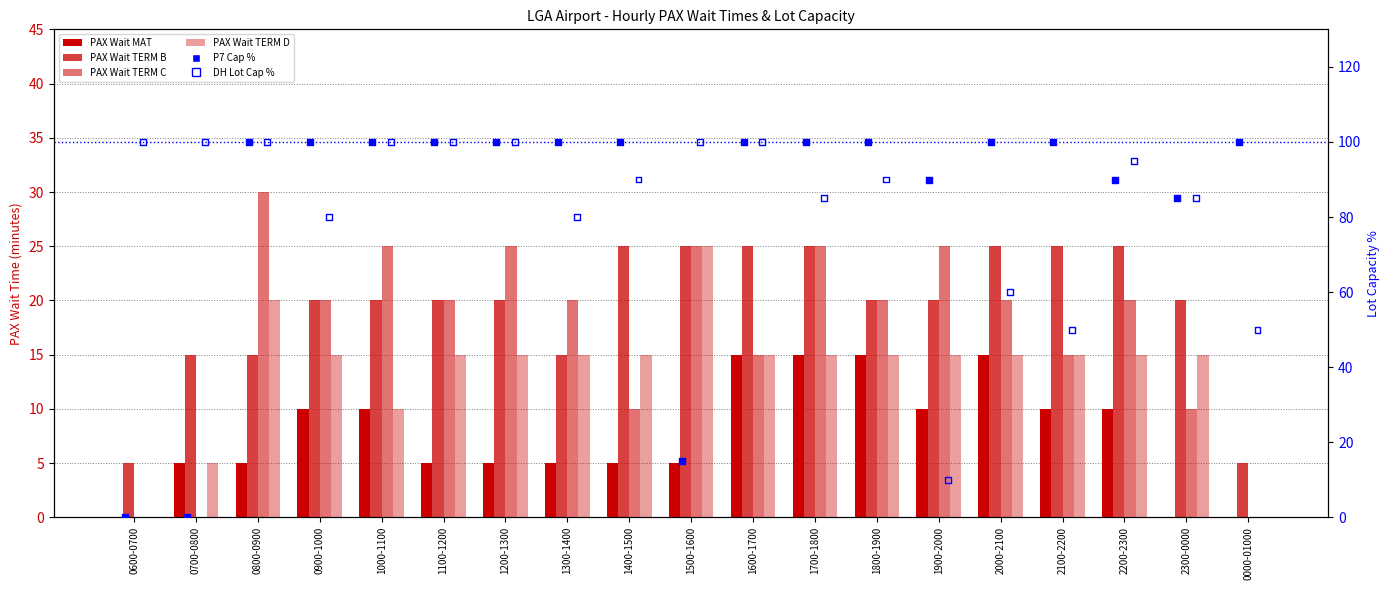

Is the value of PAX Wait TERM C at 0000-01000 greater than the value of PAX Wait MAT at 2200-2300?

No